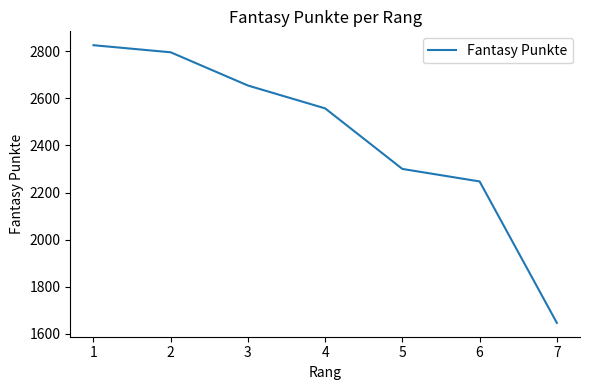

List the labels in order of value, smallest first.

7, 6, 5, 4, 3, 2, 1